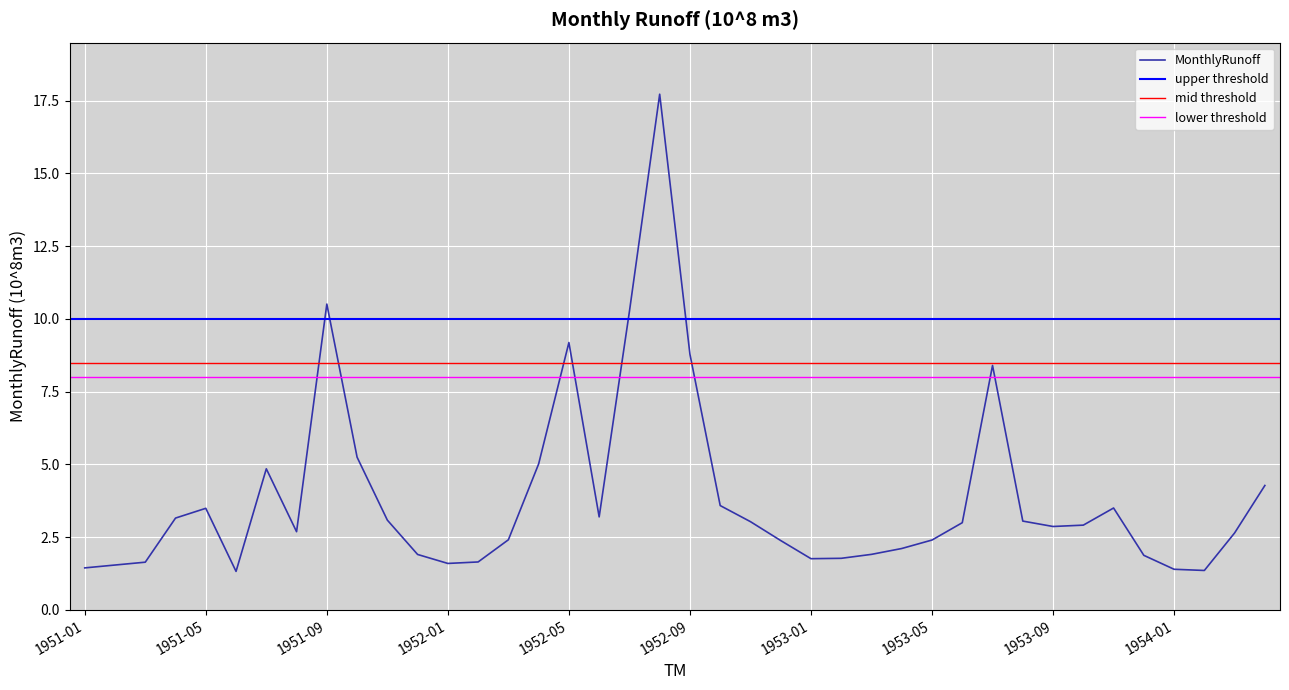

List the labels in order of value, largest first.

1952-08, 1951-09, 1952-07, 1952-05, 1952-09, 1953-07, 1951-10, 1952-04, 1951-07, 1954-04, 1952-10, 1953-11, 1951-05, 1952-06, 1951-04, 1951-11, 1953-08, 1952-11, 1953-06, 1953-10, 1953-09, 1951-08, 1954-03, 1952-03, 1953-05, 1952-12, 1953-04, 1953-03, 1951-12, 1953-12, 1953-02, 1953-01, 1952-02, 1951-03, 1952-01, 1951-02, 1951-01, 1954-01, 1954-02, 1951-06